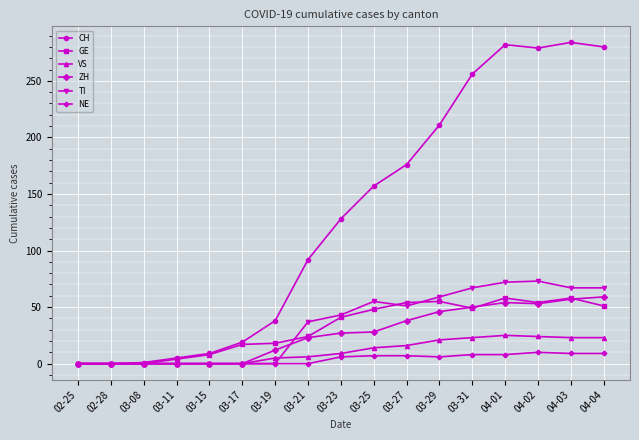

How many values in the CH series are below 128?

8